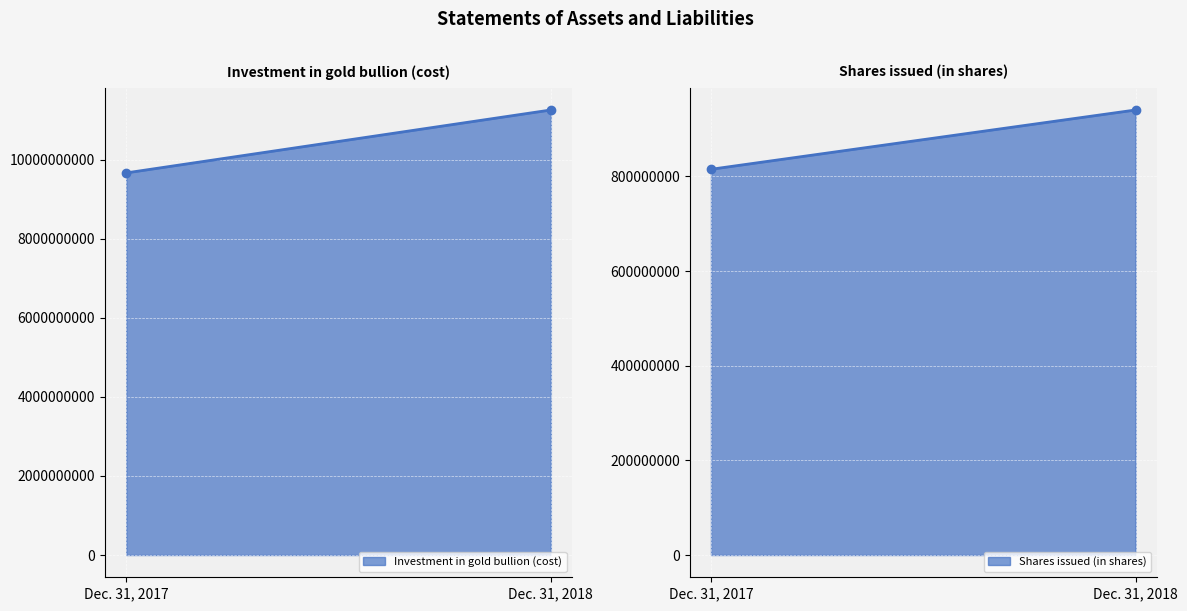

Reading left to right, list all the values displayed in this chart.

Dec. 31, 2018: 11255129376	0	940200000
Dec. 31, 2017: 9663574842	0	814900000